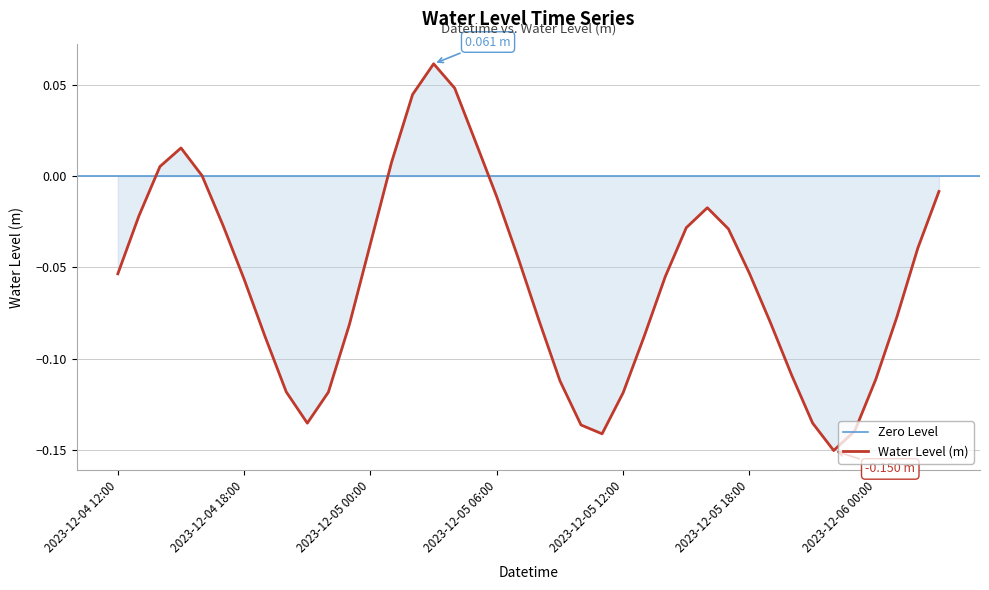

Where is the data nearest to the value 0?

2023-12-04 16:00